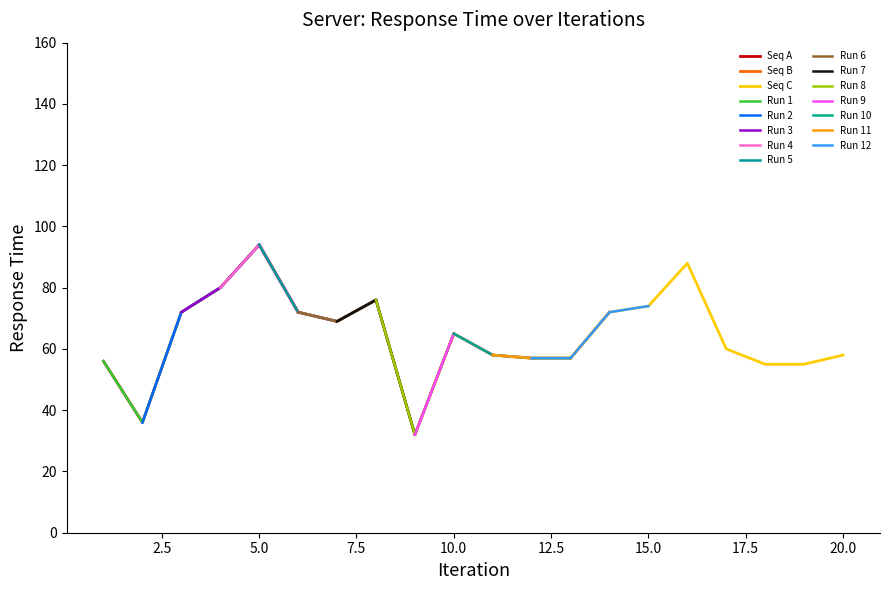

Where is the first local maximum?

5